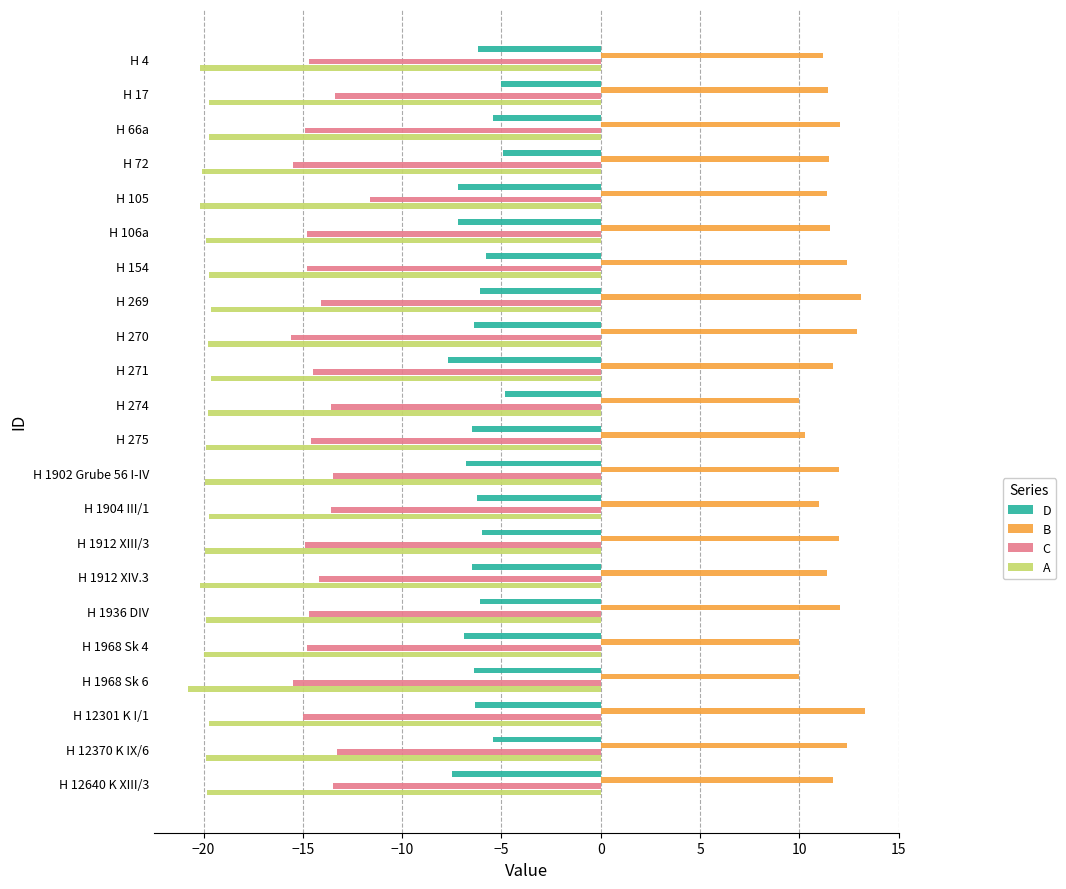

What is the sum of all A values?

-438.1